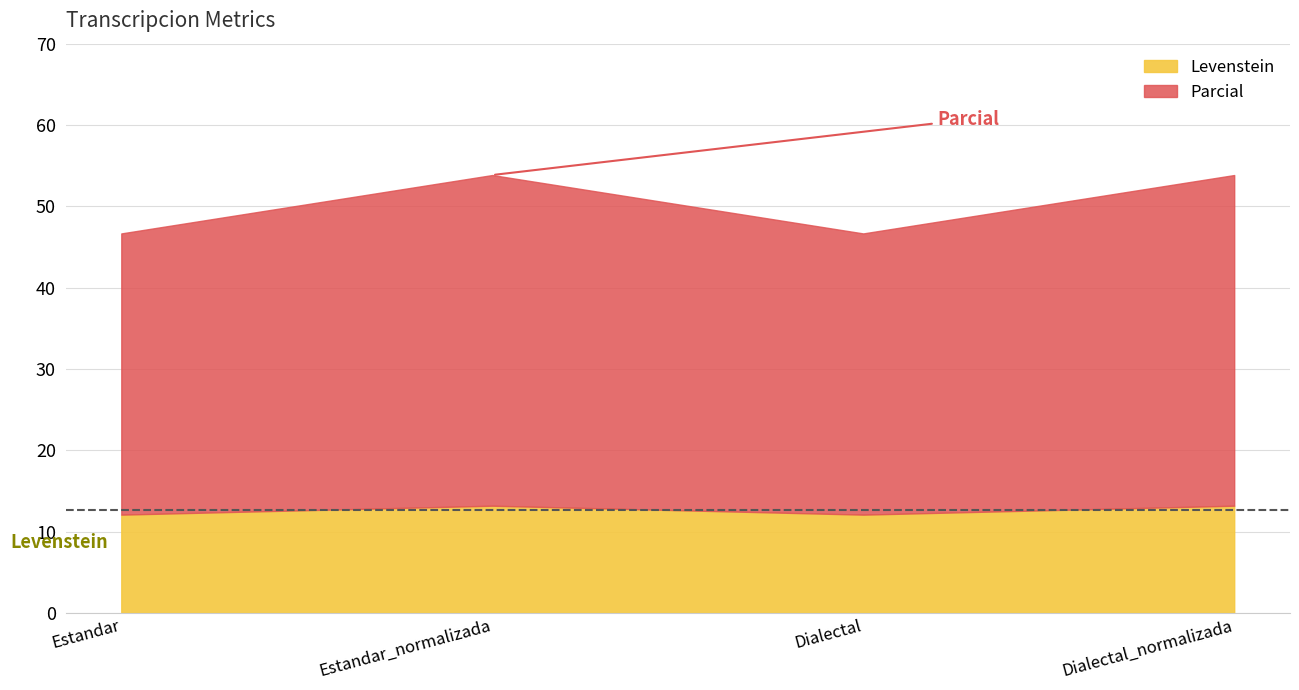

What are all the series names shown in the legend?

Levenstein, Parcial